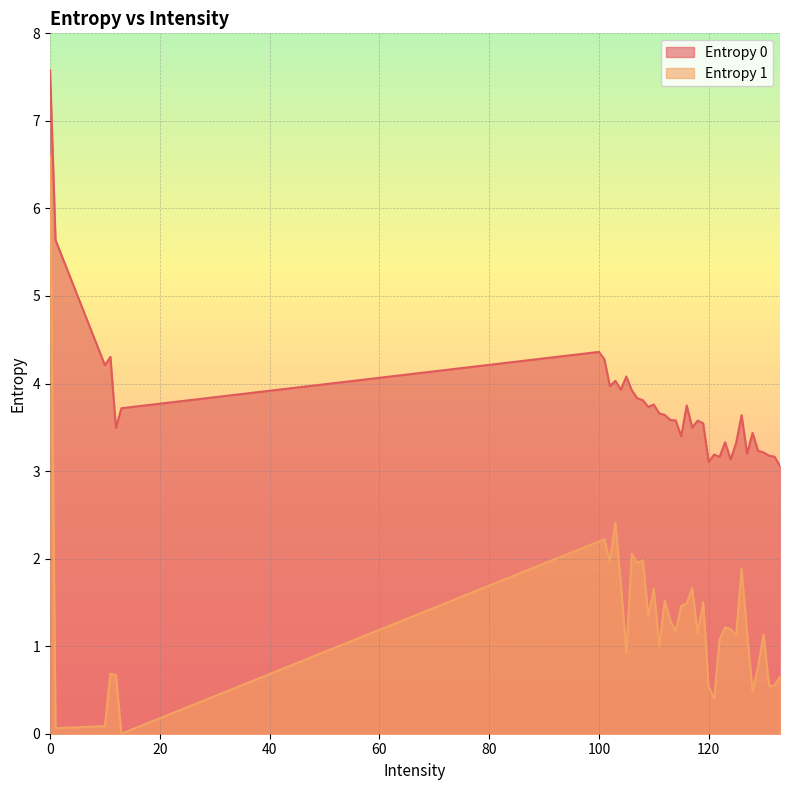

What is the difference between the maximum and second lowest values in the Entropy 1 series?

6.5